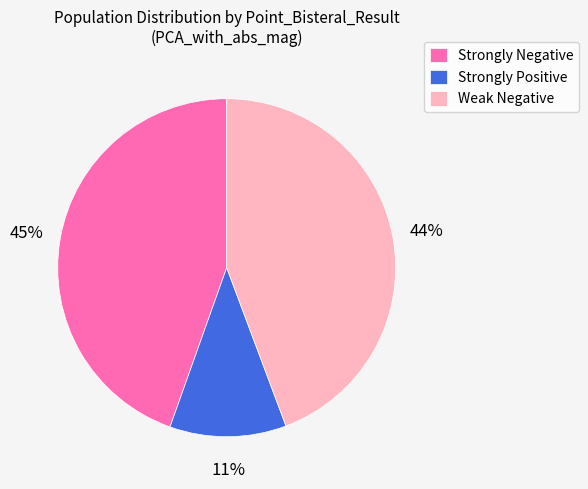

Is the sum of Strongly Positive and Strongly Negative greater than half?

Yes